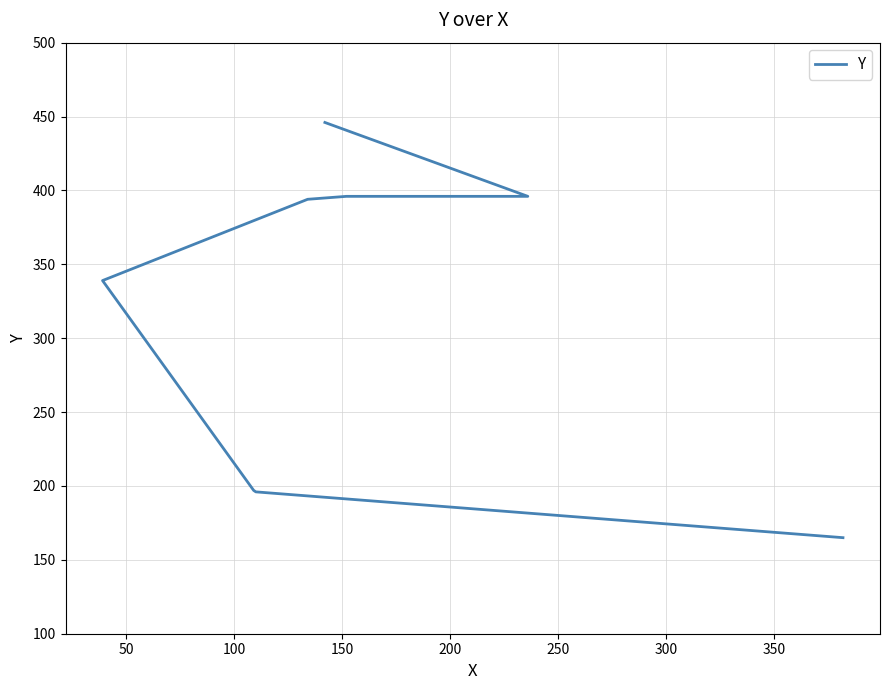

True or false: there are more than 1 points higher than both neighbors.

False